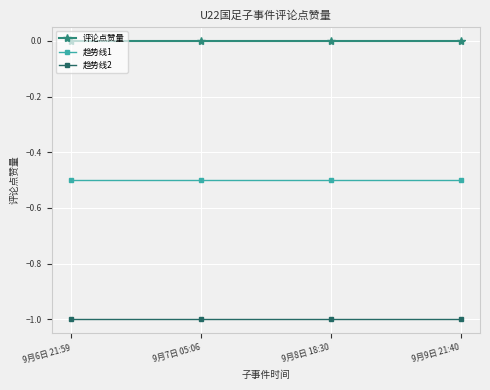

What is the difference between the highest and lowest values at 9月9日 21:40?

1.0